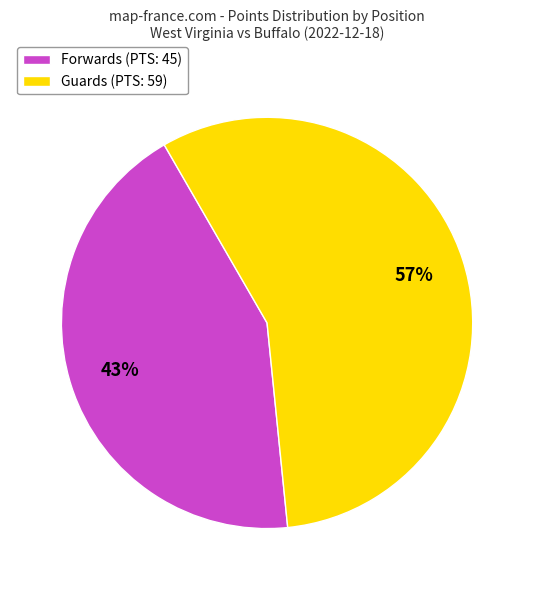

Which category has the biggest portion of the pie?

Guards (PTS: 59)